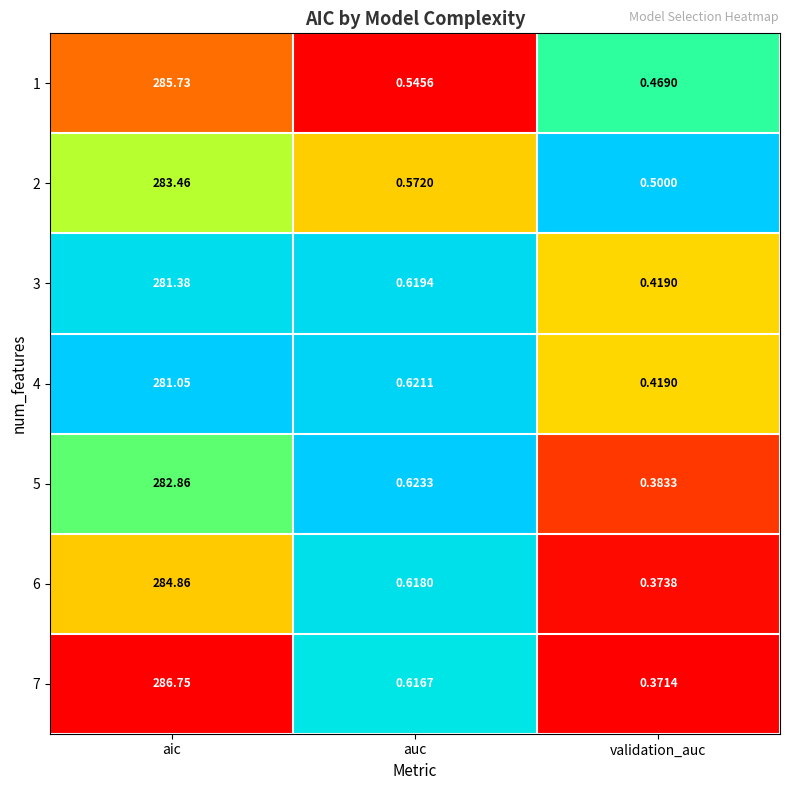

At which category does the chart reach its minimum across all series?

validation_auc